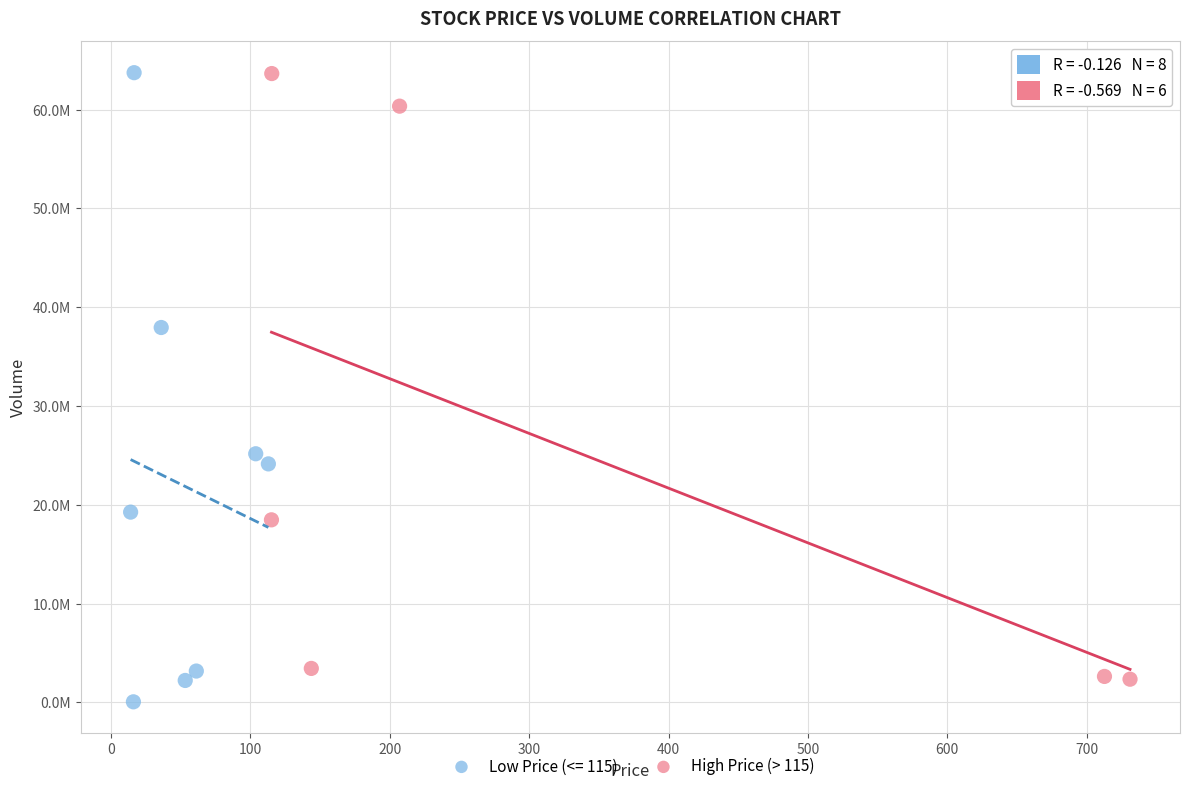

What are all the series names shown in the legend?

Low Price (<= 115), High Price (> 115)